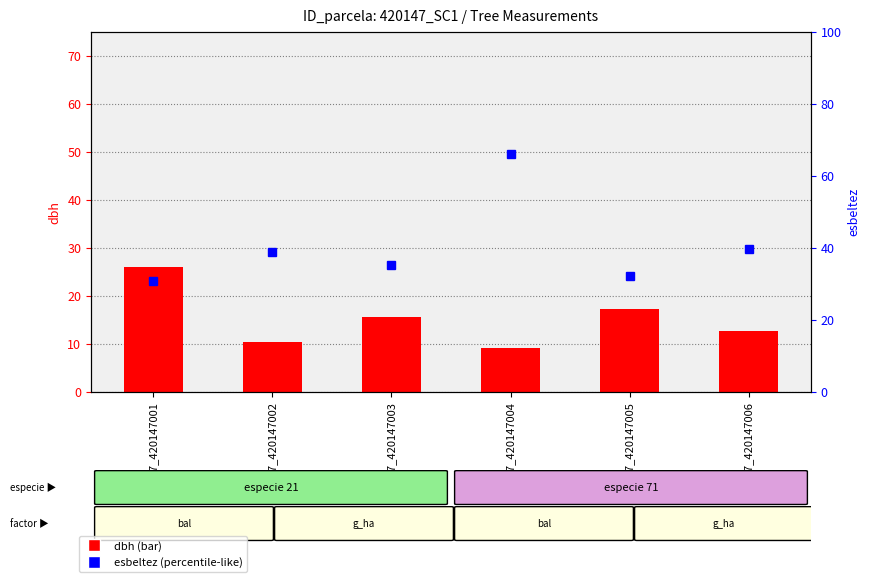

What is the difference between the dbh values at 420147_420147002 and 420147_420147001?

15.7